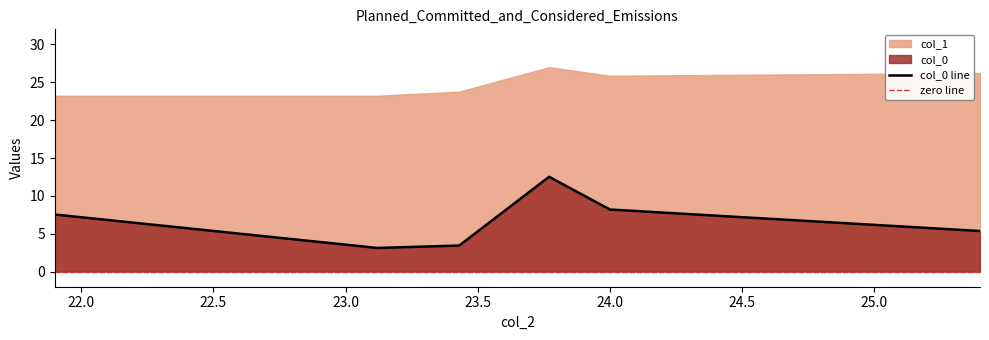

Reading left to right, list all the values displayed in this chart.

21.9=7.5	23.12=3.1	23.43=3.4	23.77=12.5	24.0=8.2	25.4=5.4